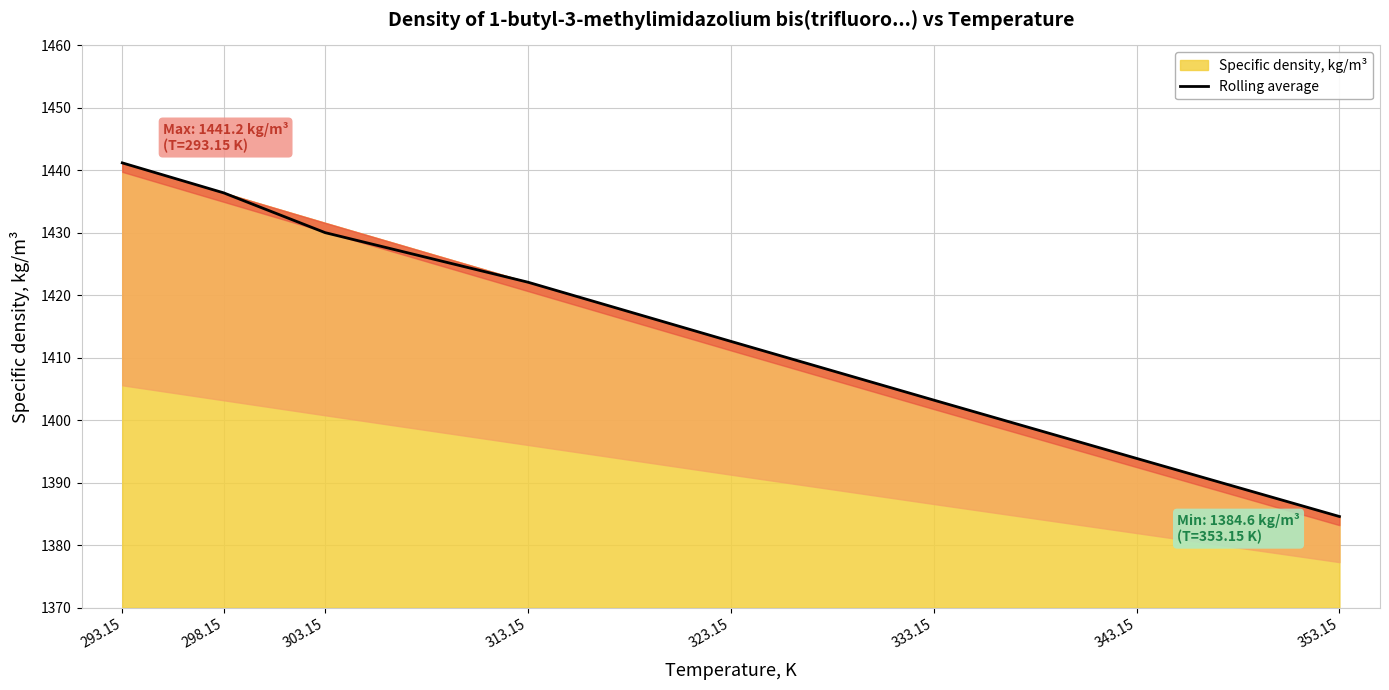

The value at 333.15 is 660.4. True or false?

False